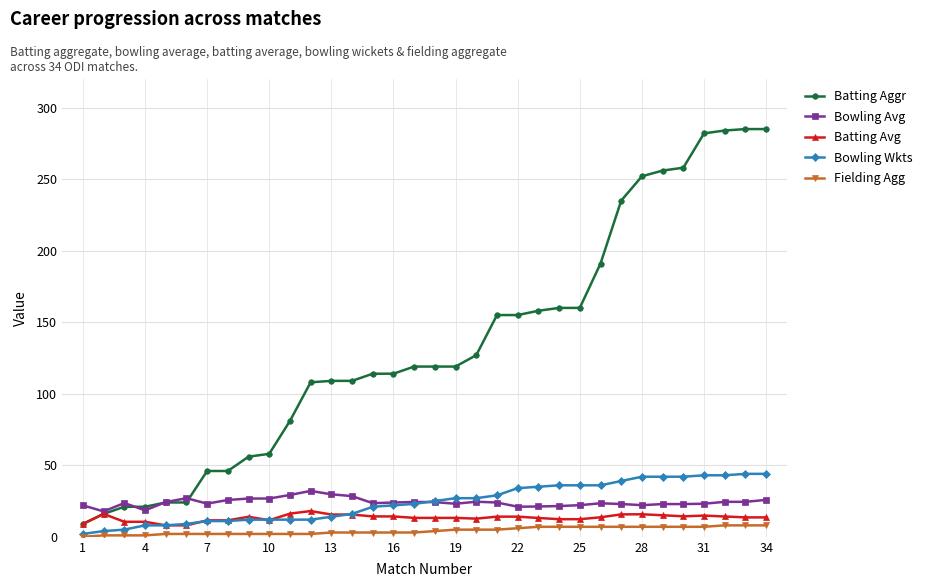

What is the minimum value for Bowling Avg?

17.8